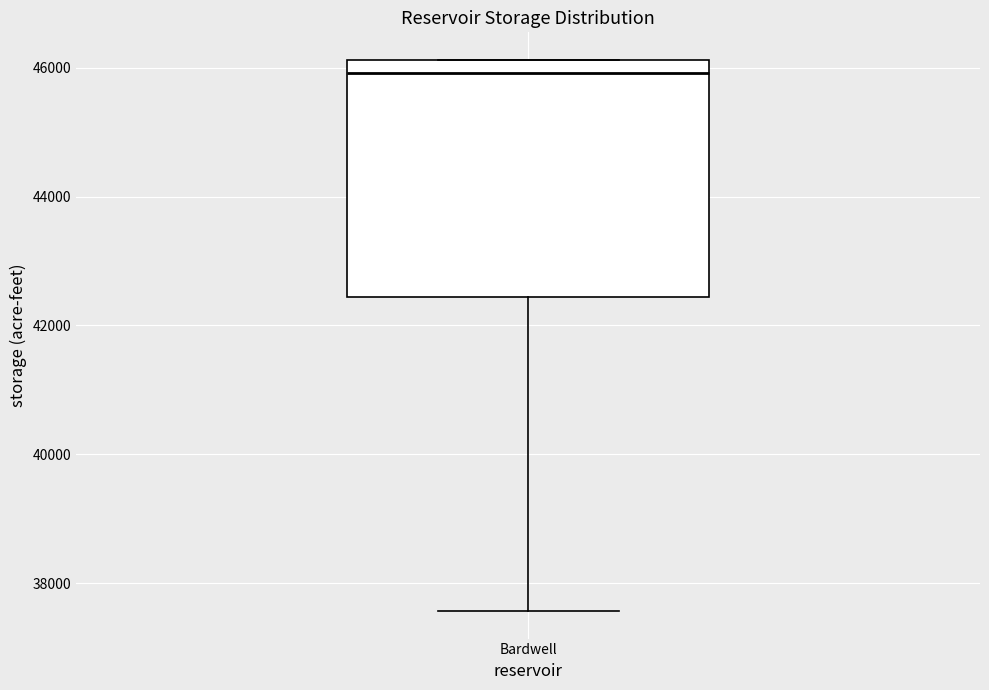

Transcribe this box plot: give where the median line is, the range the box spans, and where the two whiskers end, as read against the y-axis. The values are not printed on the chart, so give them approximately, as read against the axis.

median 46000, box 42400 to 46200, whiskers 37600 to 46200